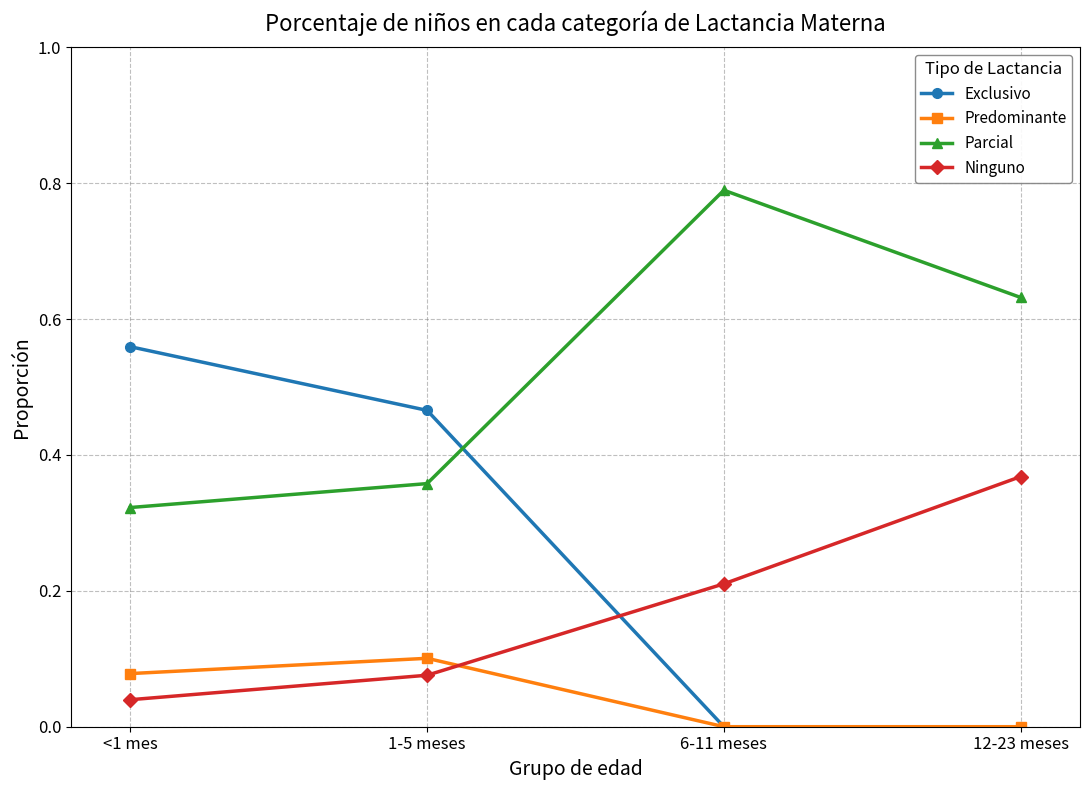

In Predominante, how many points are higher than both neighbors (excluding endpoints)?

1